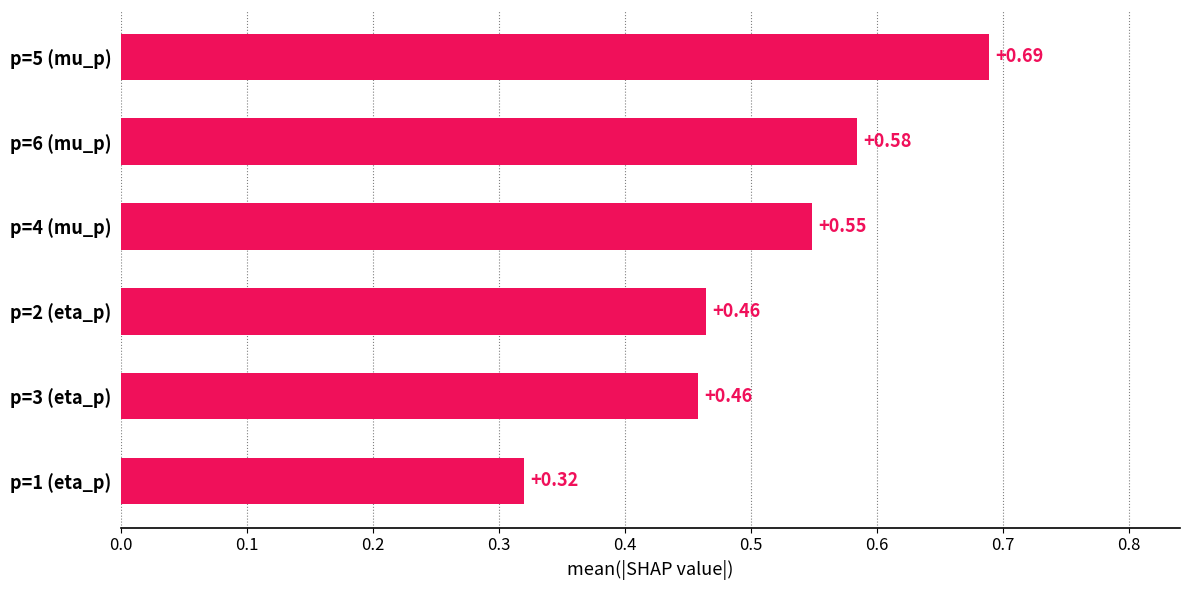

What is the sum of the values at p=5 (mu_p) and p=4 (mu_p)?

1.2